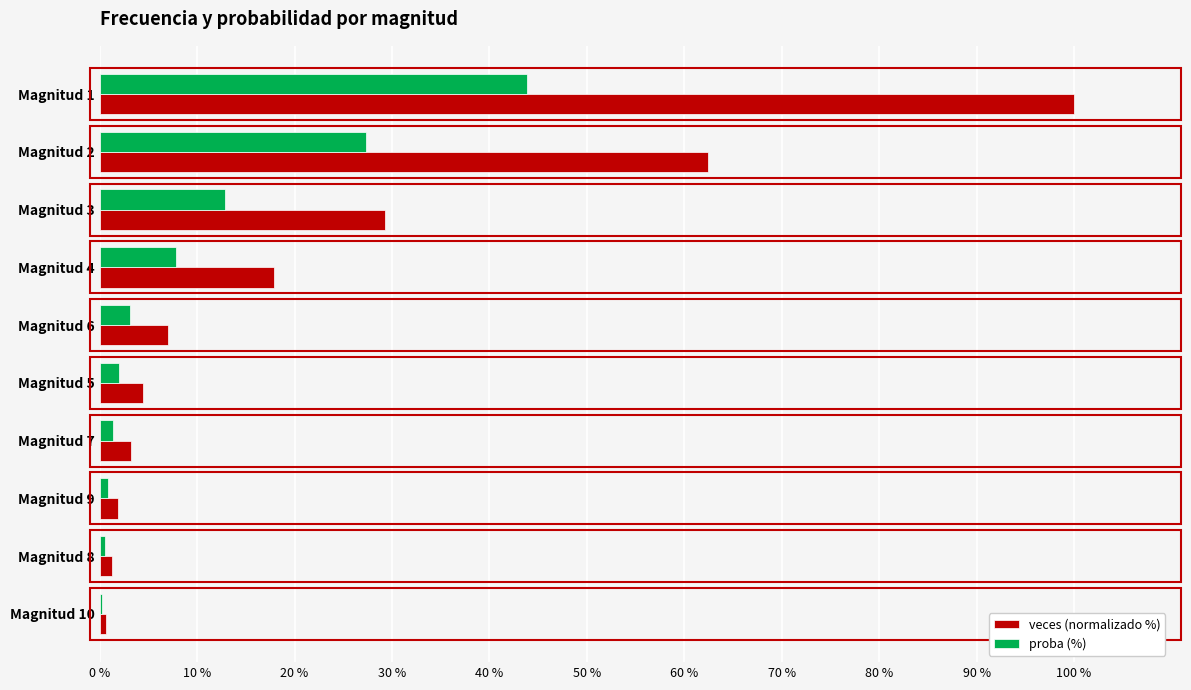

Which series has the largest total across all categories?

veces (normalizado %)